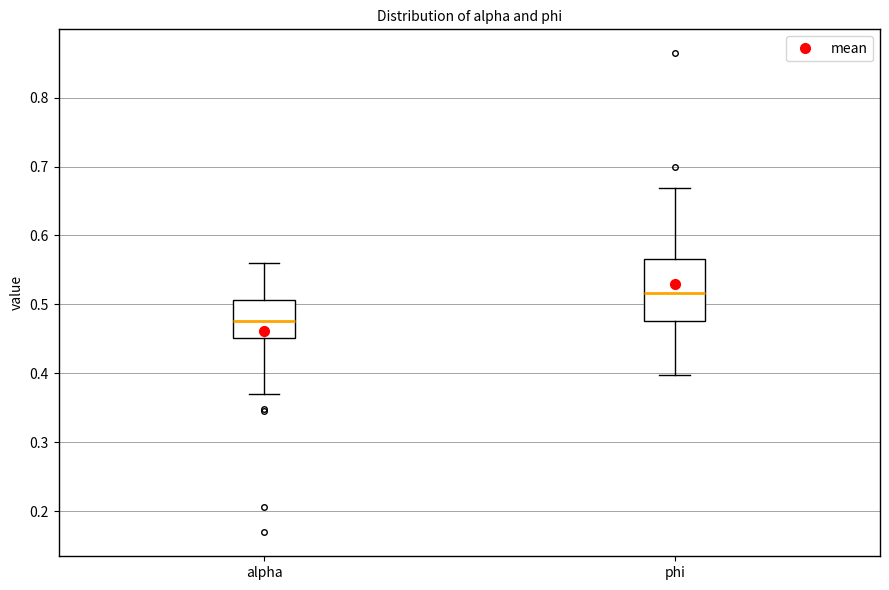

Reading left to right, transcribe this box plot: for each box, give where its median line is, the range the box spans, and where its two whiskers end, as read against the y-axis. The values are not printed on the chart, so give them approximately, as read against the axis.

alpha: median 0.48, box 0.45 to 0.51, whiskers 0.37 to 0.56
phi: median 0.52, box 0.48 to 0.57, whiskers 0.40 to 0.67